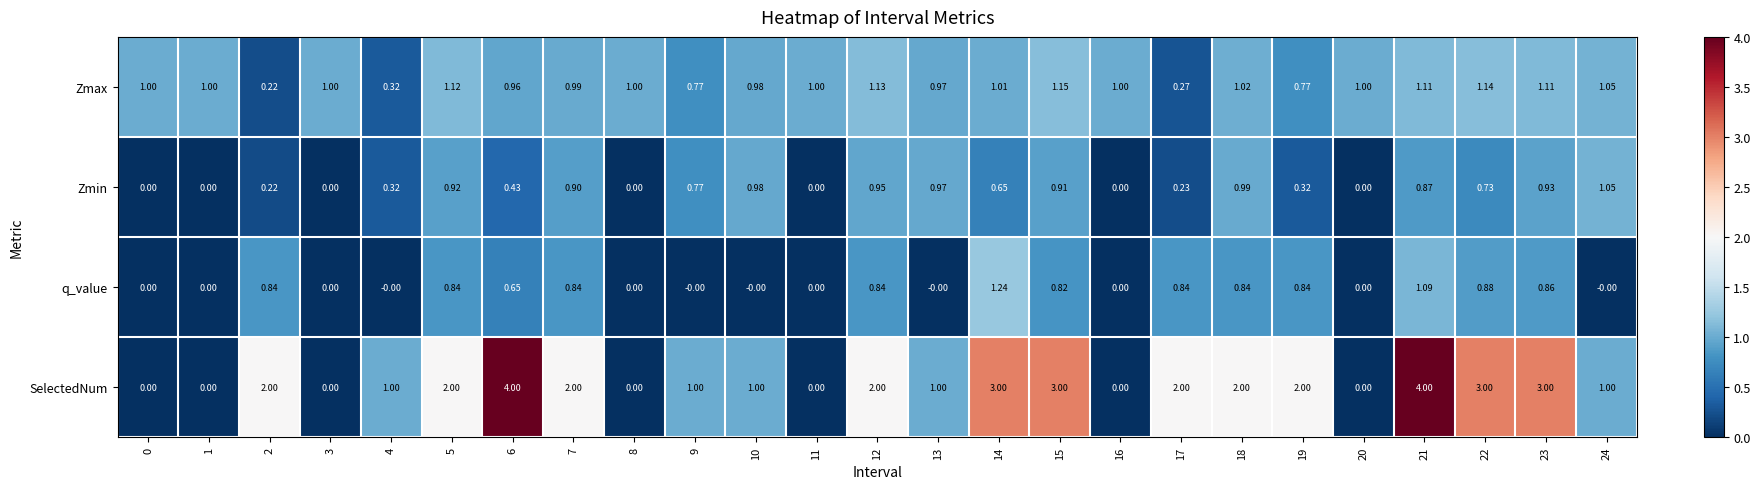

Which series has the largest total across all categories?

SelectedNum